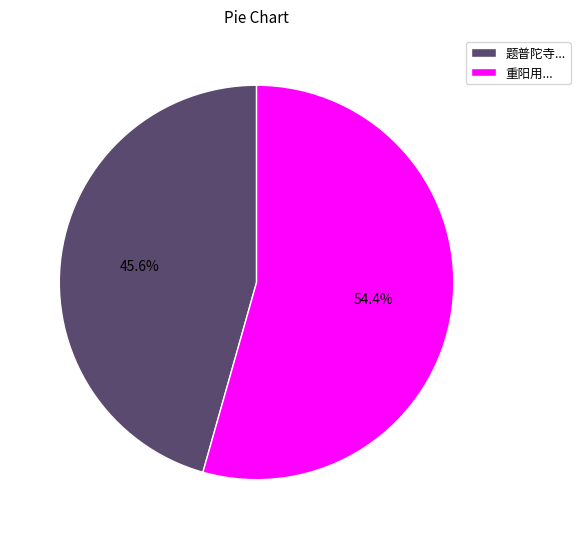

What is the largest slice in the pie chart?

重阳用...